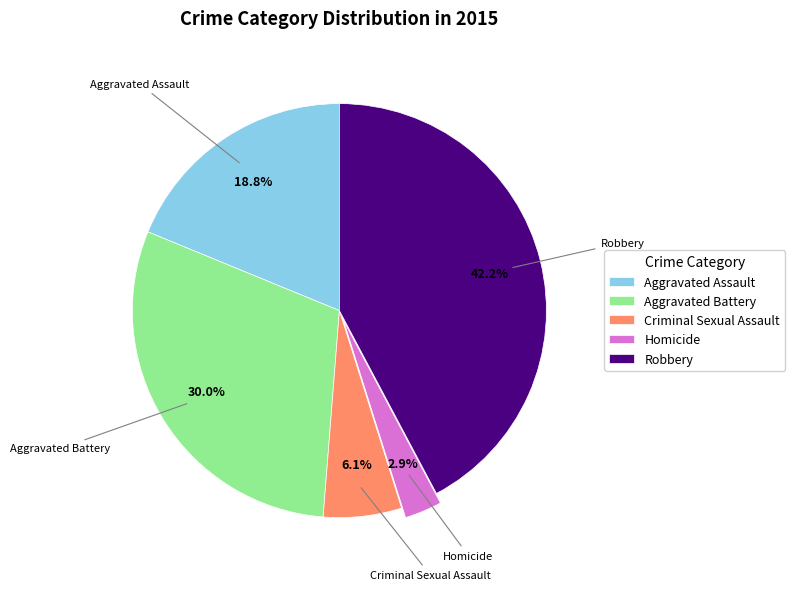

Between Aggravated Battery and Robbery, which is larger?

Robbery